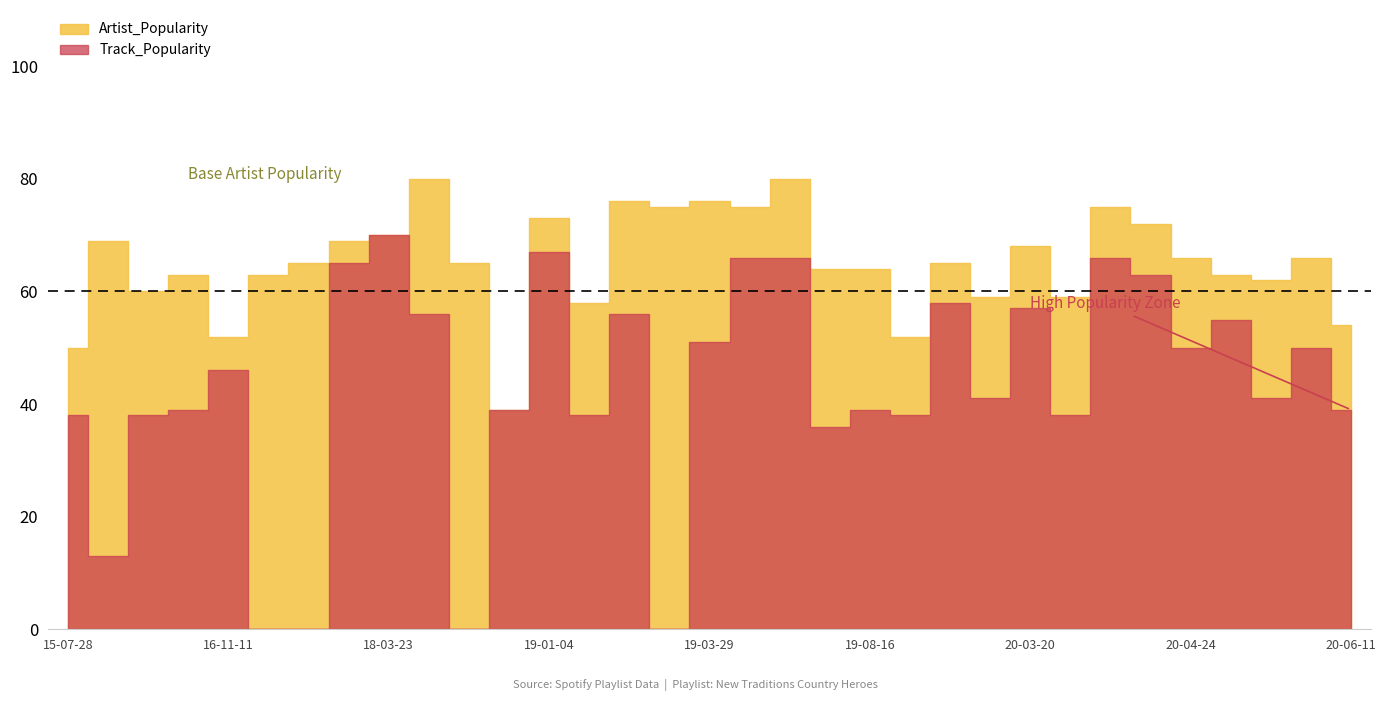

What is the value of the Track_Popularity point at the 15th from the left?

56